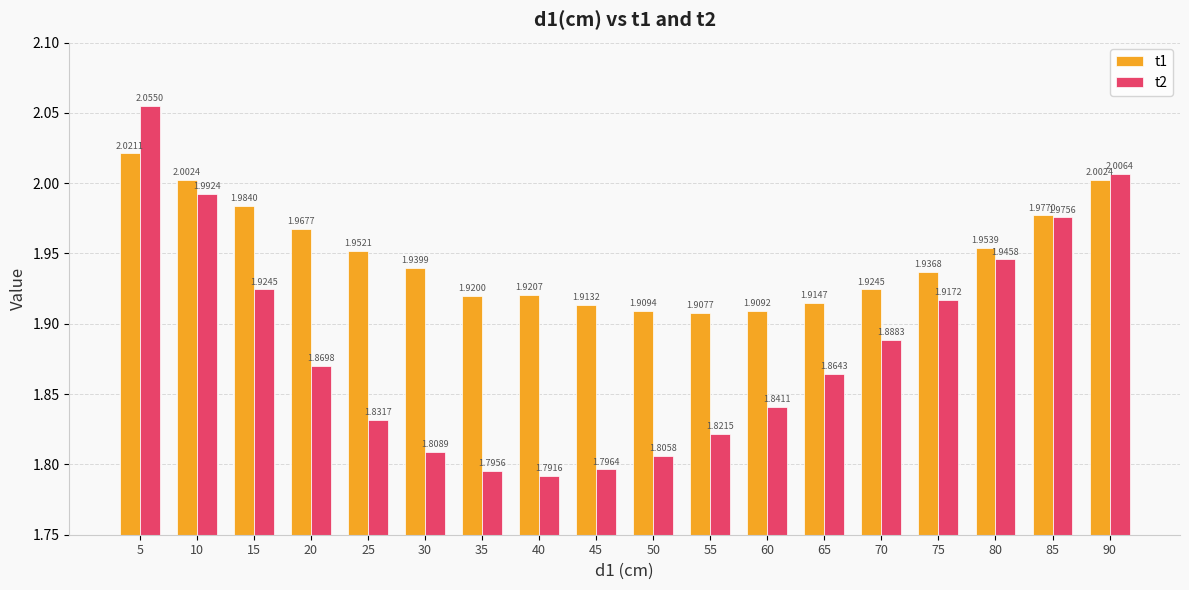

Does the chart contain stacked bars?

No